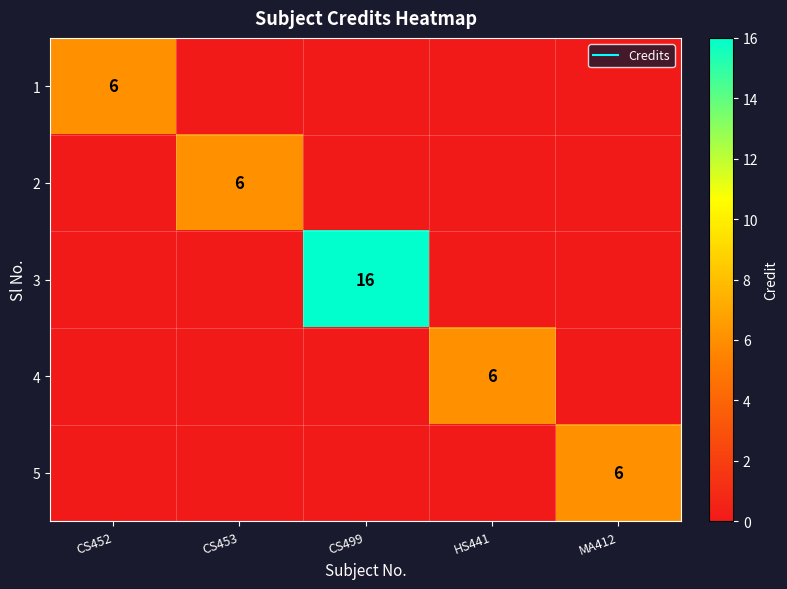

The 4 series shows 0 at CS452. True or false?

True